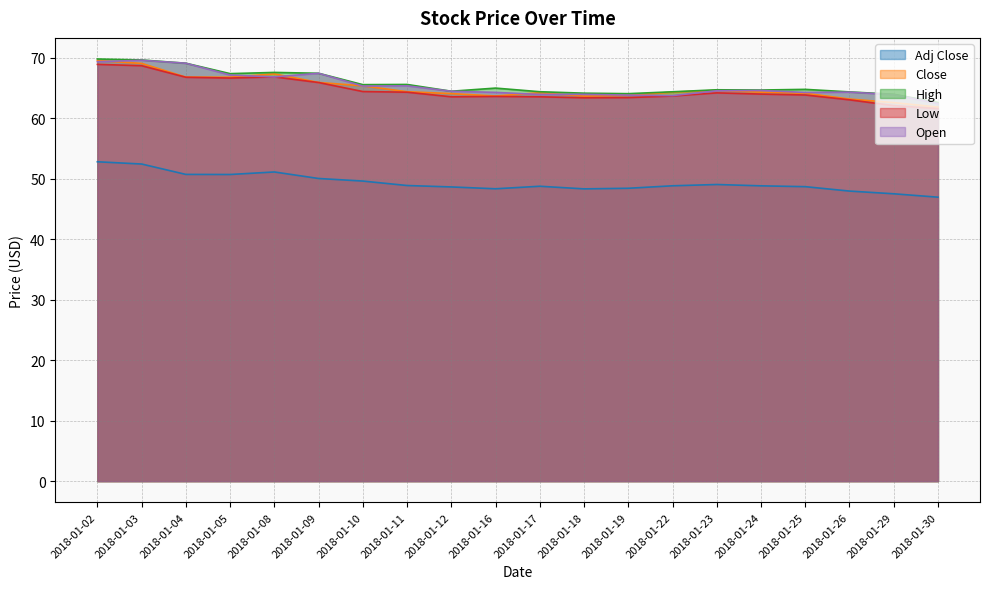

At how many categories does at least one series exceed 55?

20